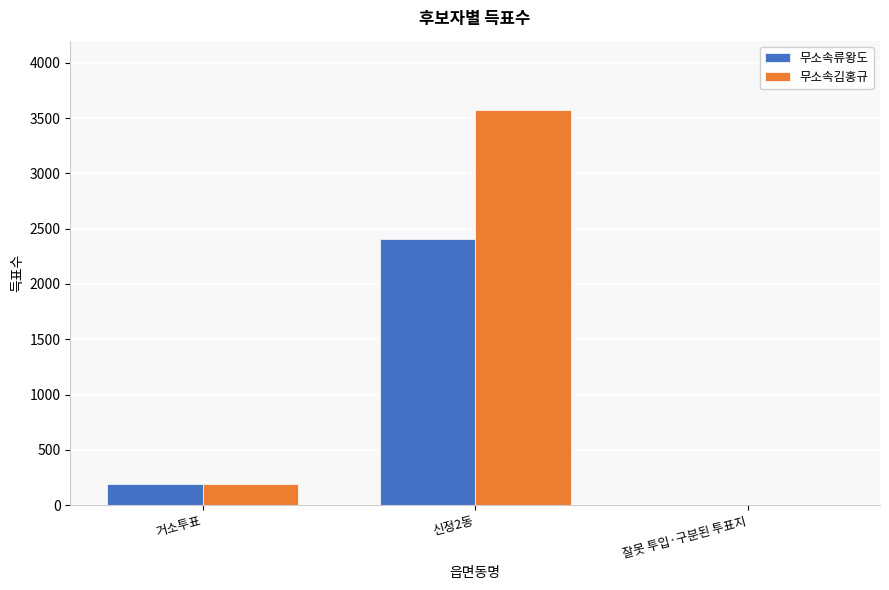

What is the highest value of the 무소속김홍규 series?

3571